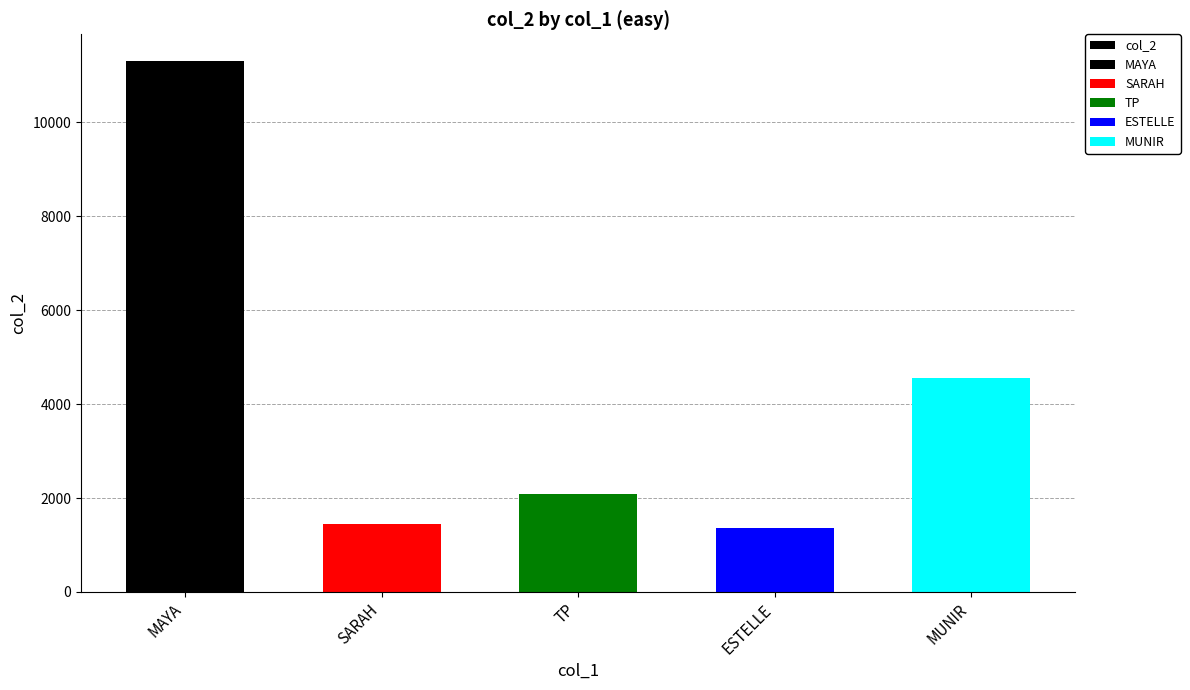

Is it true that the value at TP is 2083?

True